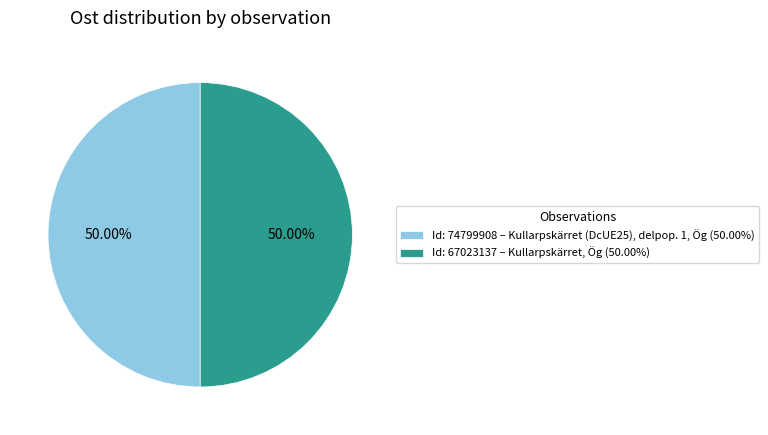

What is the ratio of the value at Id: 67023137 – Kullarpskärret, Ög (50.00%) to the value at Id: 74799908 – Kullarpskärret (DcUE25), delpop. 1, Ög (50.00%)?

1.0